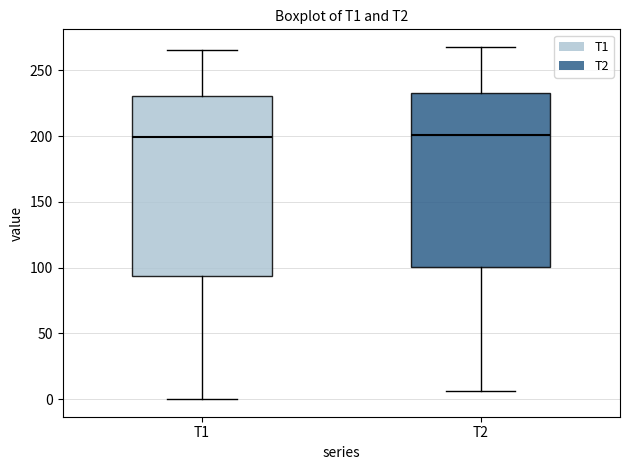

Reading left to right, transcribe this box plot: for each box, give where its median line is, the range the box spans, and where its two whiskers end, as read against the y-axis. The values are not printed on the chart, so give them approximately, as read against the axis.

T1: median 200, box 95 to 230, whiskers 0 to 265
T2: median 200, box 100 to 235, whiskers 5 to 270